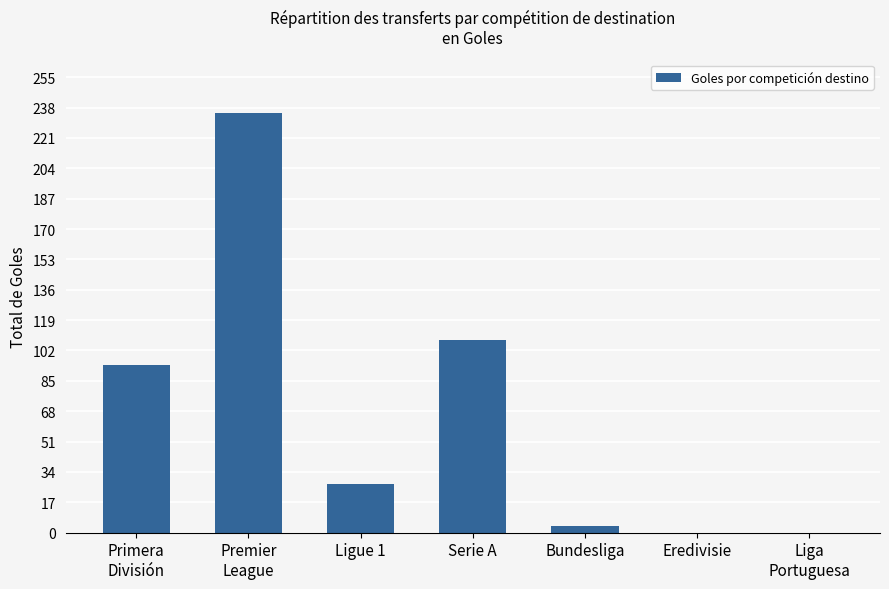

What is the approximate value at Premier
League?

235